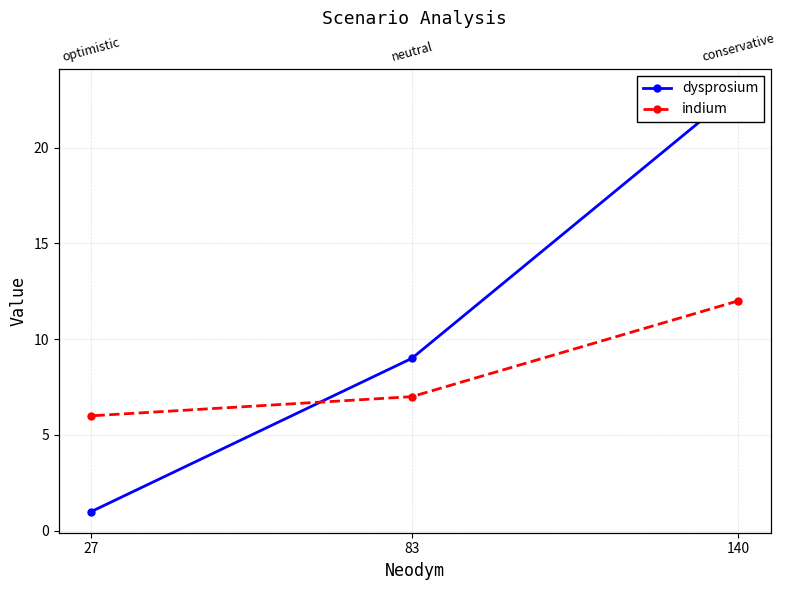

Count the number of categories in the chart.

3